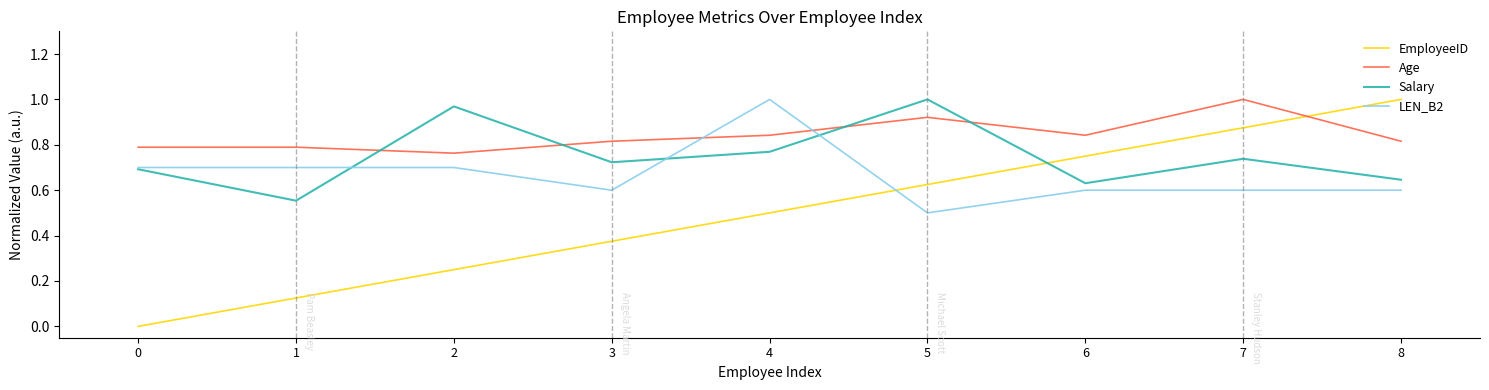

Which series has the largest range (max minus min)?

EmployeeID